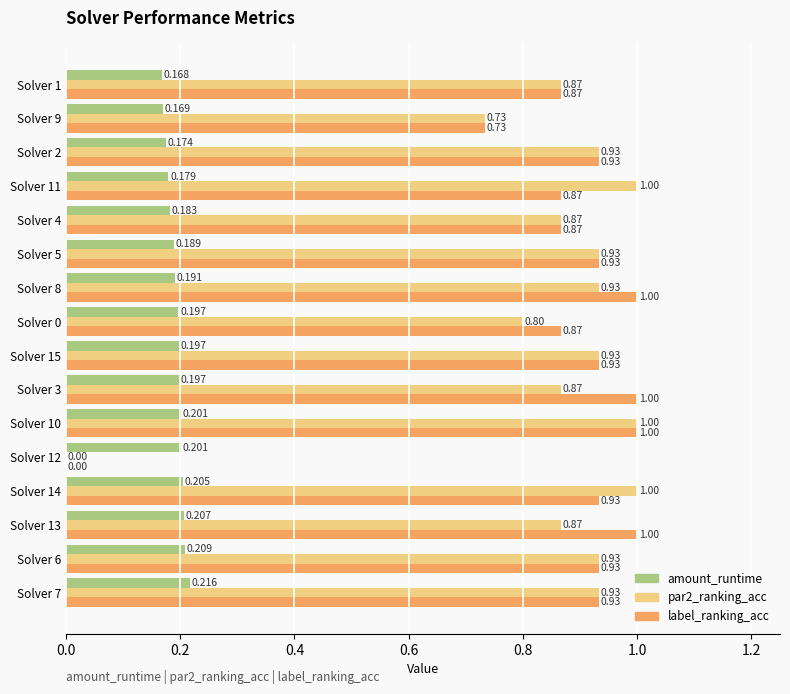

Is the value of par2_ranking_acc at Solver 10 greater than the value of amount_runtime at Solver 2?

Yes